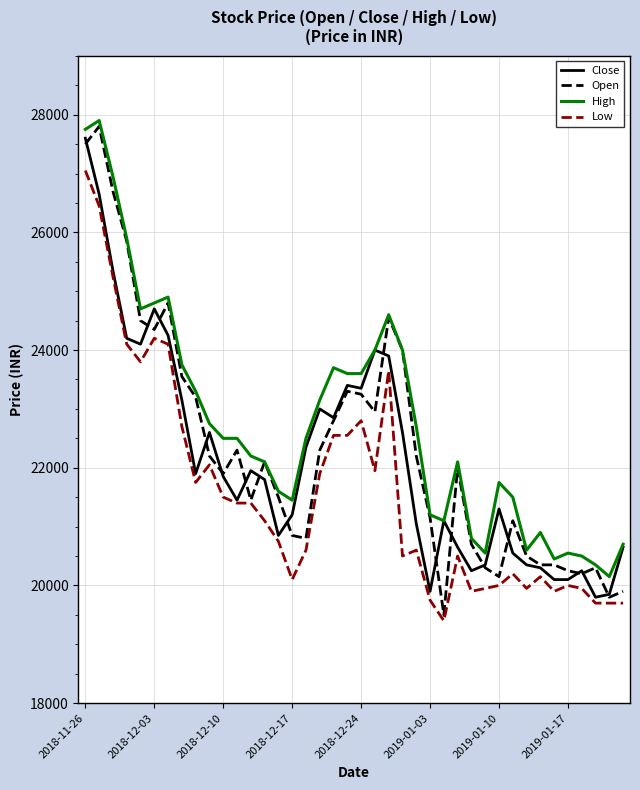

What is the highest value of the Low series?

27050